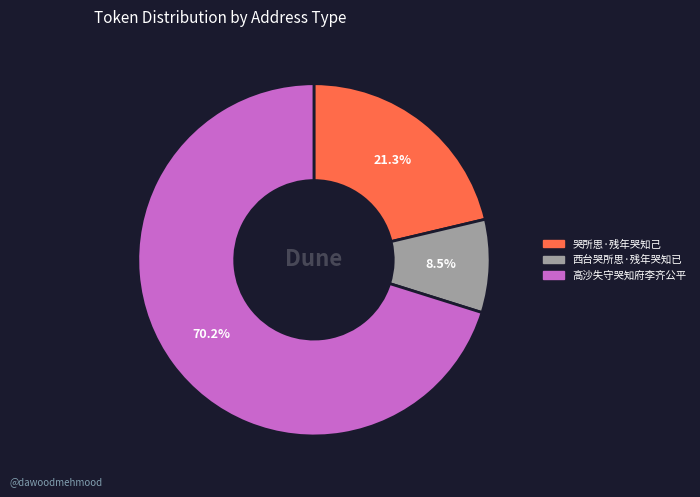

To the nearest percent, what is the difference between the 西台哭所思·残年哭知已 and 高沙失守哭知府李齐公平 slice percentages?

62%